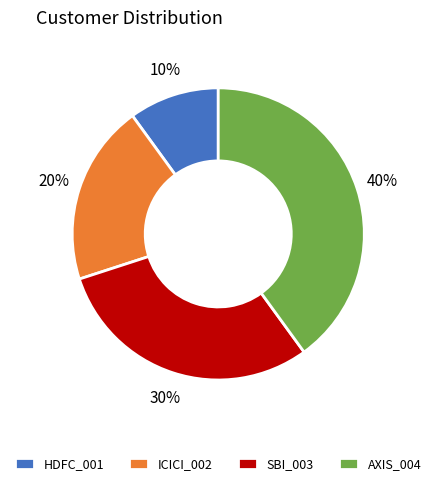

What is the largest slice in the pie chart?

AXIS_004